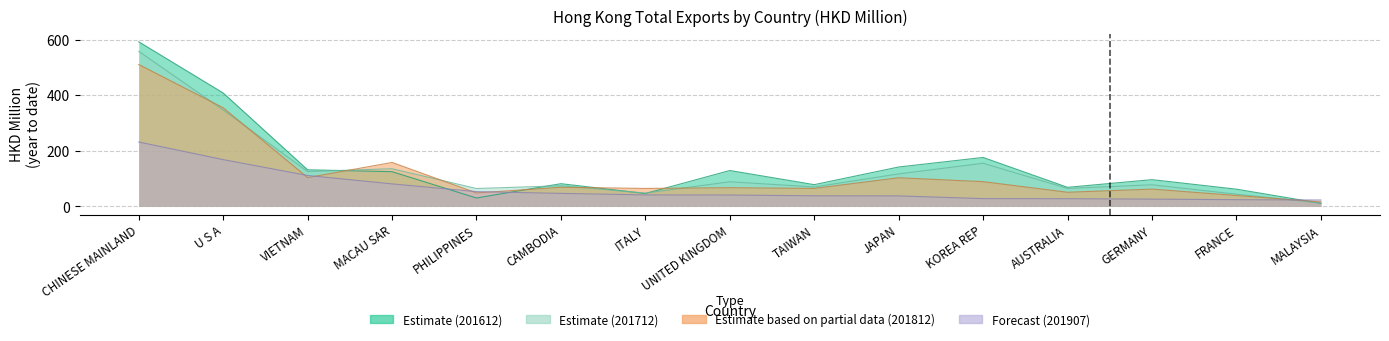

What position from the left is PHILIPPINES?

5